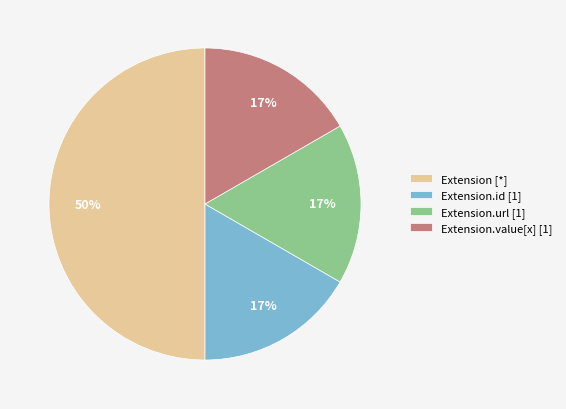

Is Extension.url [1] the majority of the pie?

No